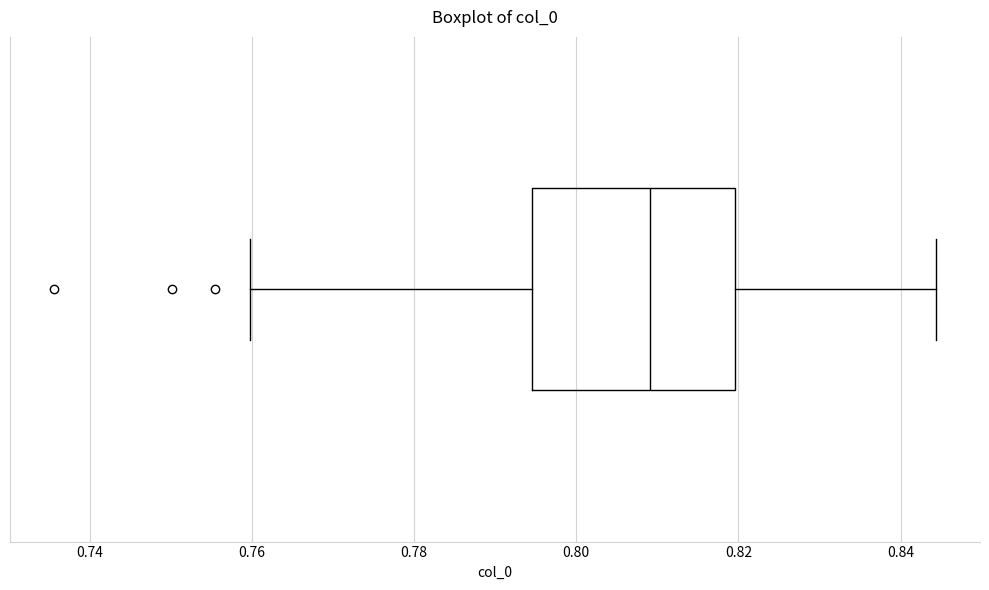

Where is the left edge of the box on the x-axis? The values are not printed on the chart, so give them approximately, as read against the axis.

0.794